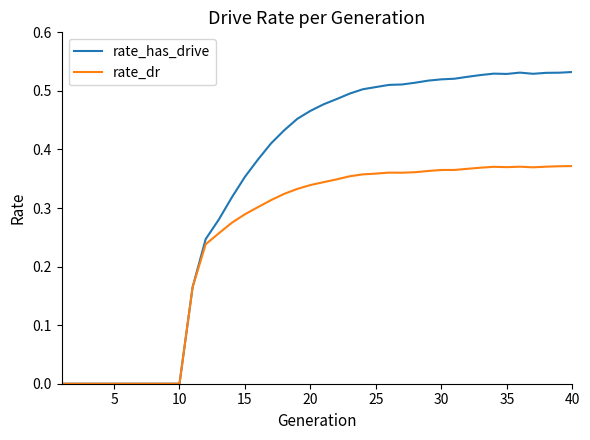

List the series in order of their overall mean, lowest first.

rate_dr, rate_has_drive